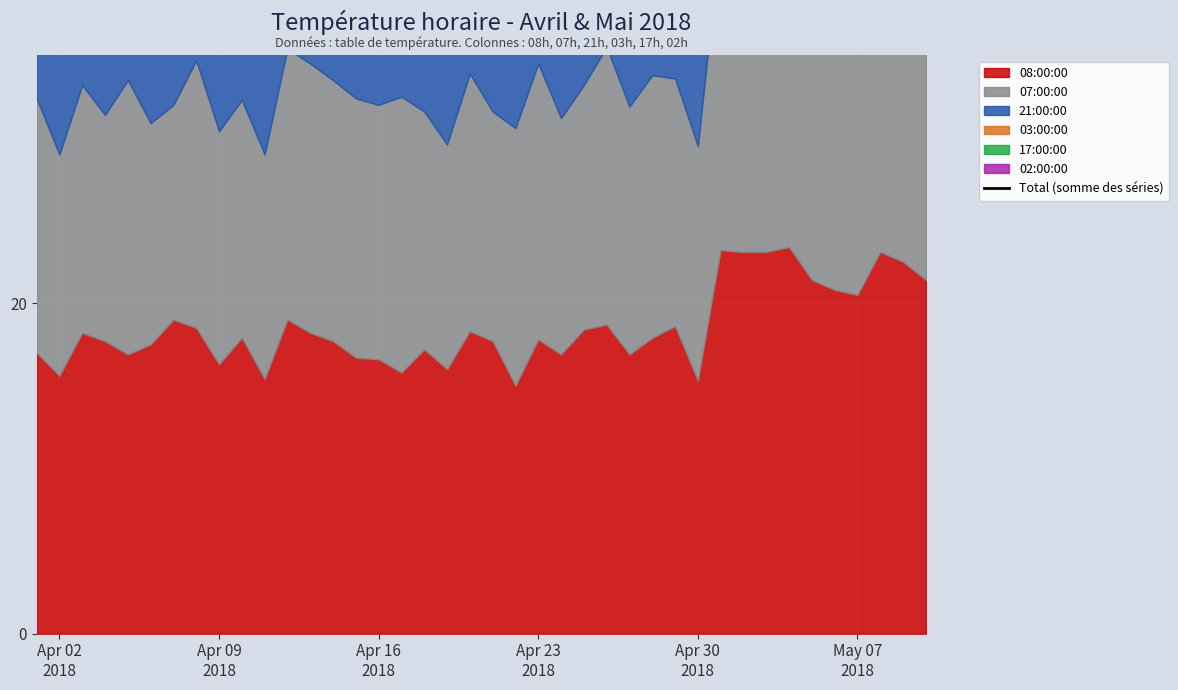

What is the greatest value displayed?

135.8